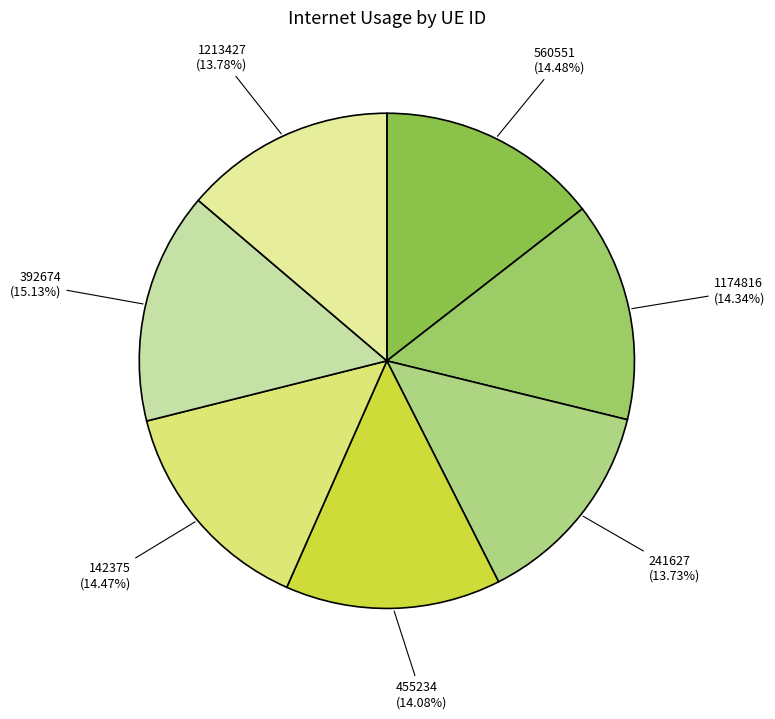

What is the largest slice in the pie chart?

392674